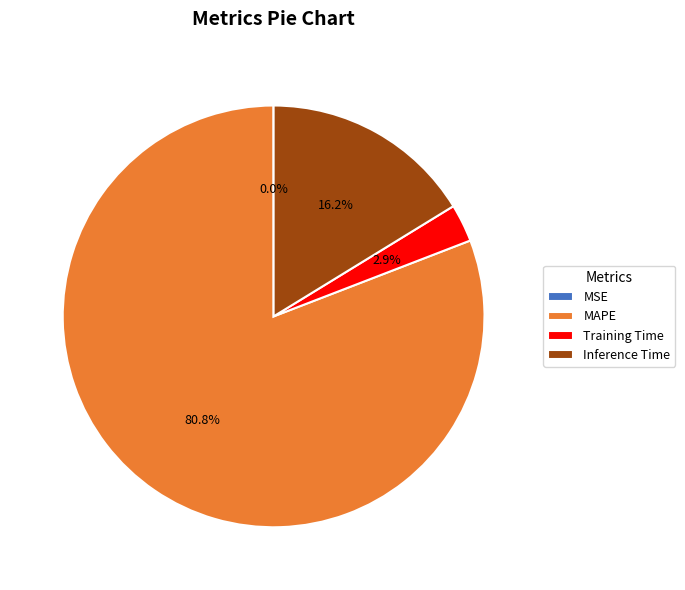

What is the majority slice?

MAPE